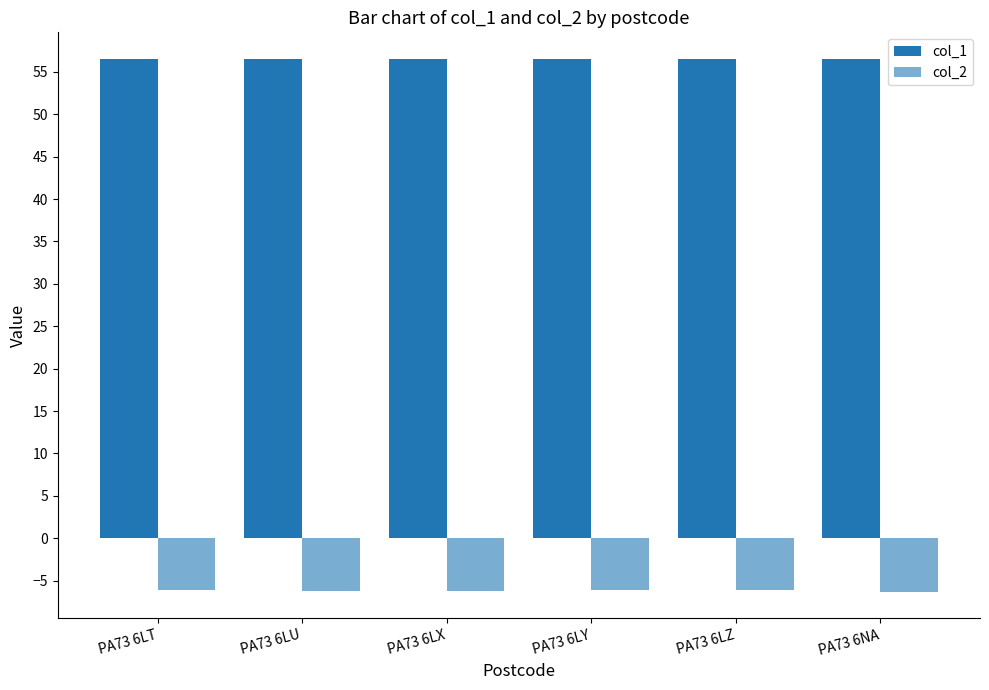

Rank the series at PA73 6NA from highest to lowest value.

col_1, col_2